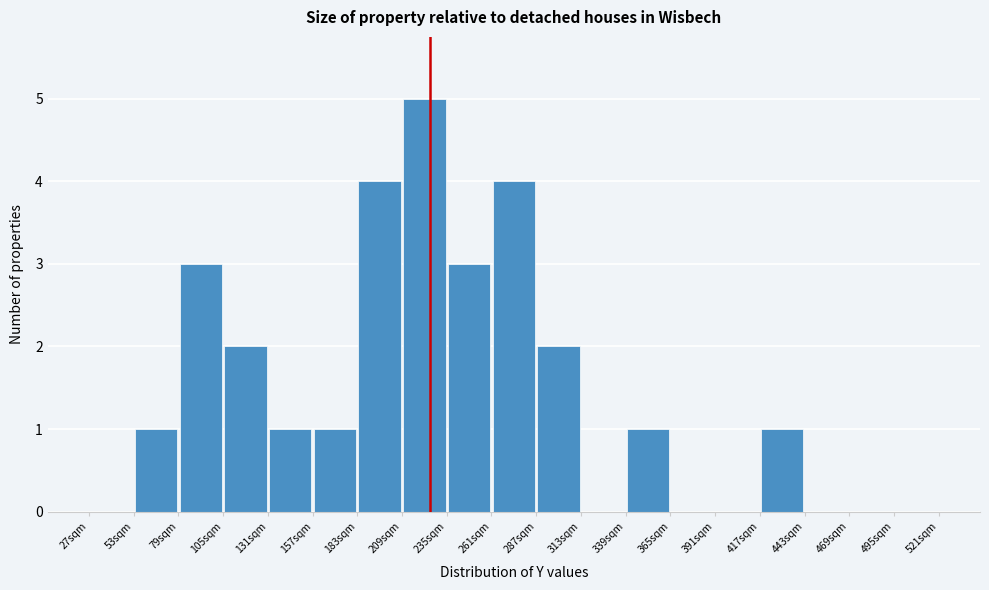

How tall is the bar that spans 339 to 365 on the x-axis? Neither the bar edges nor the heights are printed on the chart, so give them approximately, as read against the axes.

1